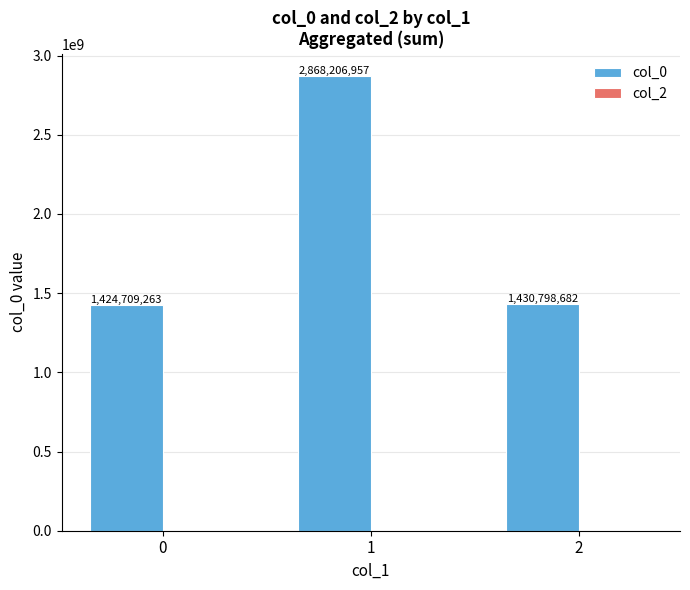

What is the sum of the values at 1 and 0?

4292916220